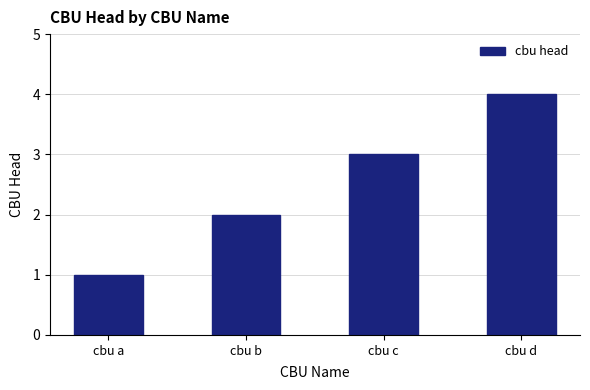

At which category does the chart reach its peak across all series?

cbu d